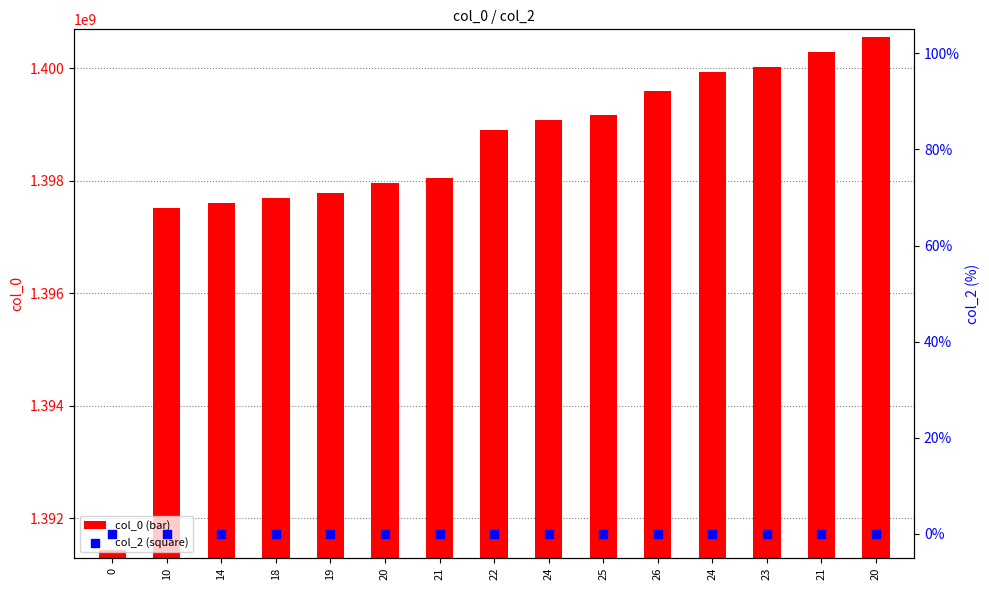

What are all the series names shown in the legend?

col_0, col_2